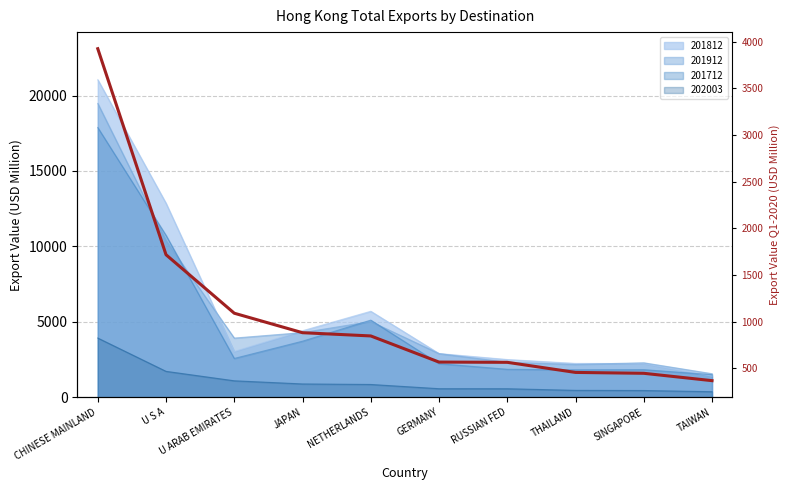

How many lines are shown in the chart?

1